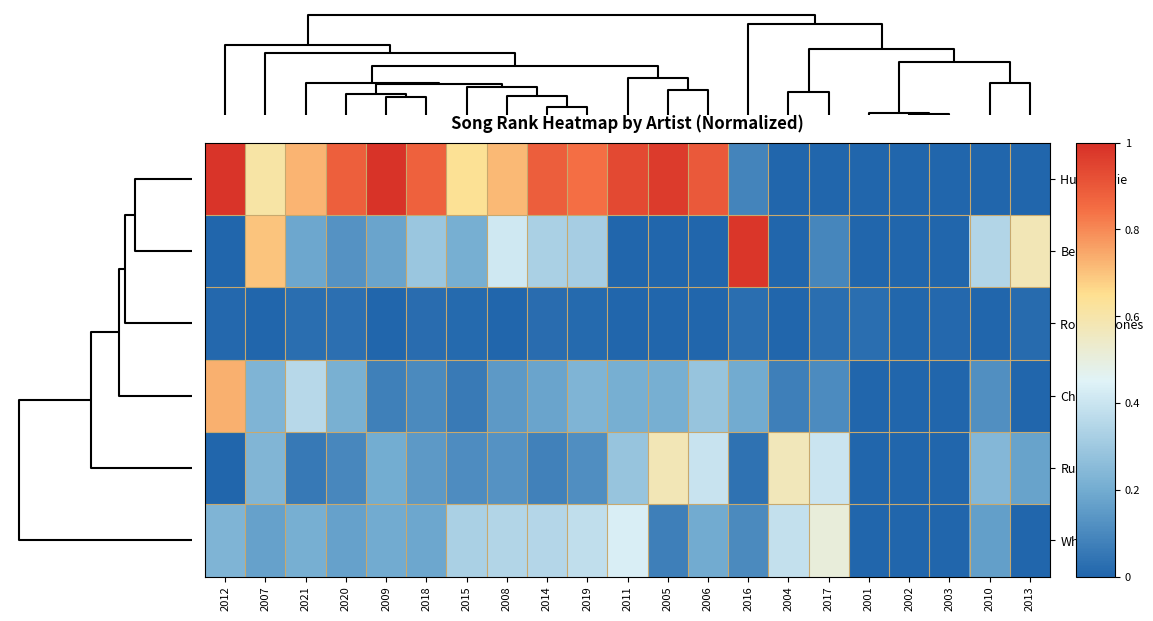

Which has a higher value, 2019 or 2001?

2019